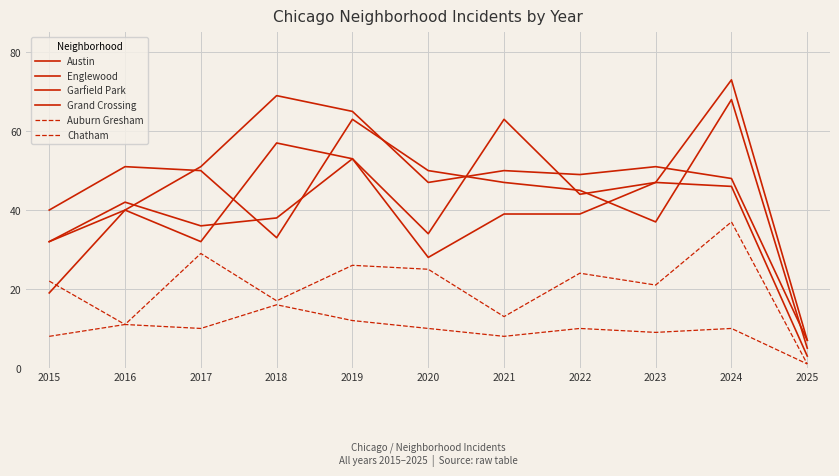

What is the average value of the Chatham series?

19